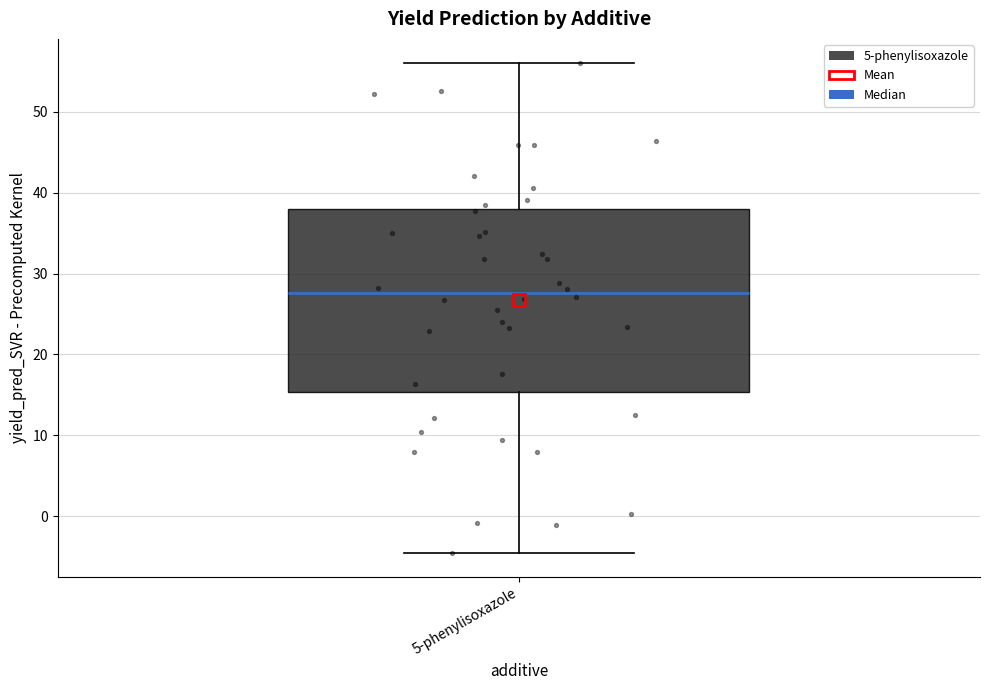

Transcribe this box plot: give where the median line is, the range the box spans, and where the two whiskers end, as read against the y-axis. The values are not printed on the chart, so give them approximately, as read against the axis.

median 28, box 15 to 38, whiskers -5 to 56